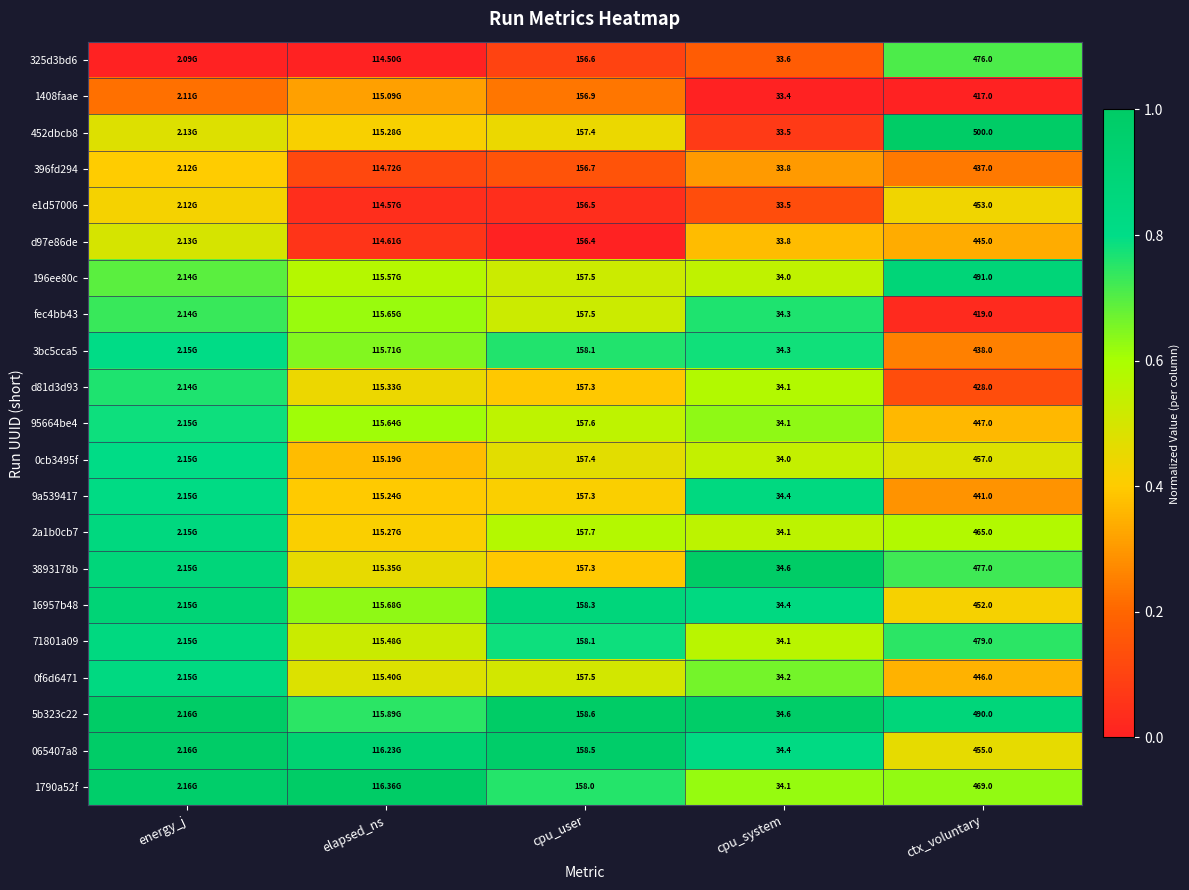

At how many categories does at least one series exceed 0?

5